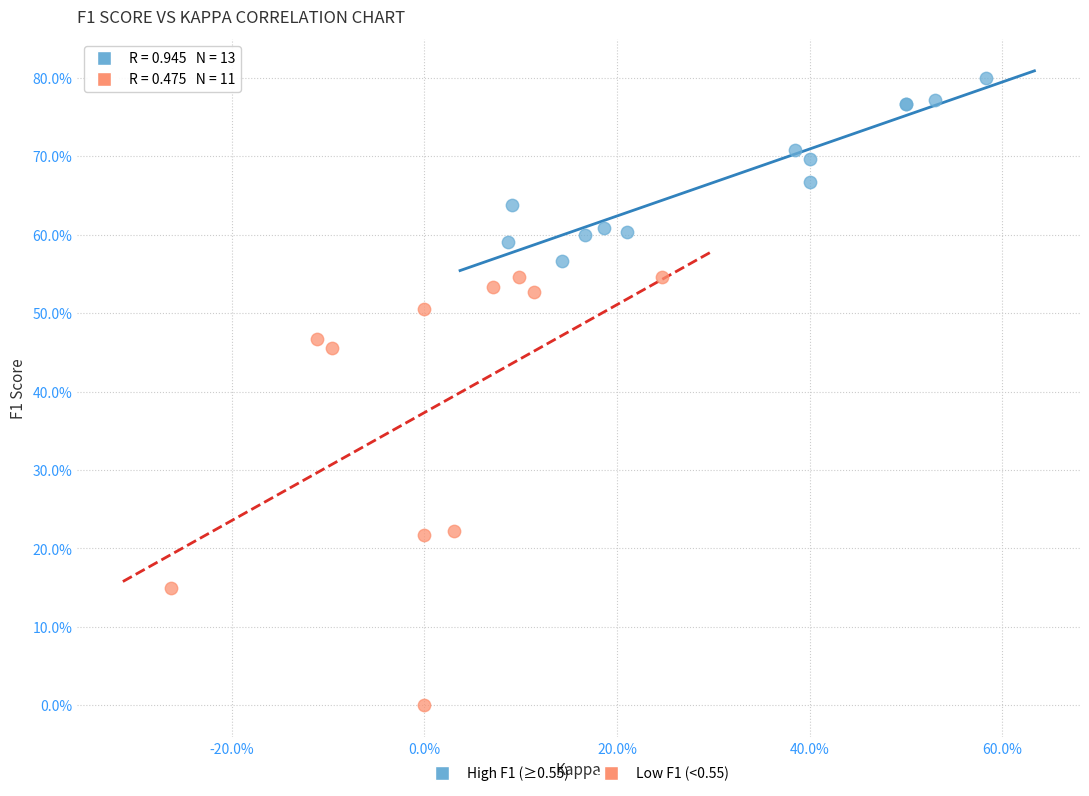

What are all the series names shown in the legend?

High F1 (≥0.55), Low F1 (<0.55)